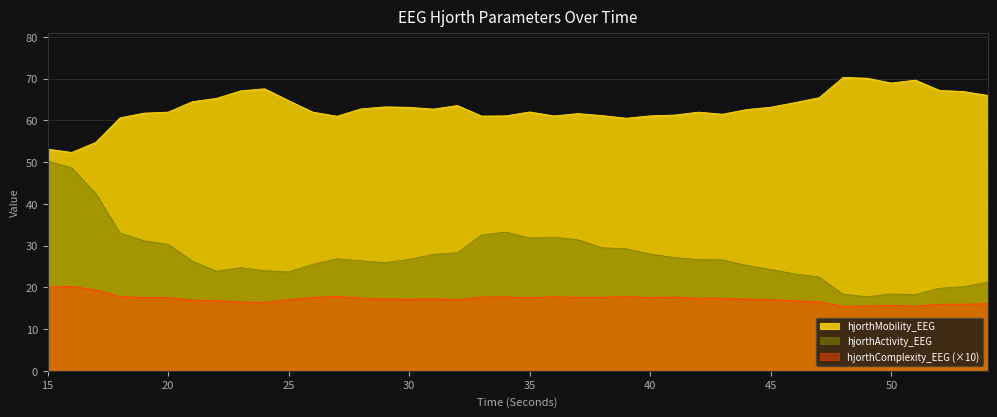

Where is hjorthMobility_EEG nearest to the value 61?

33